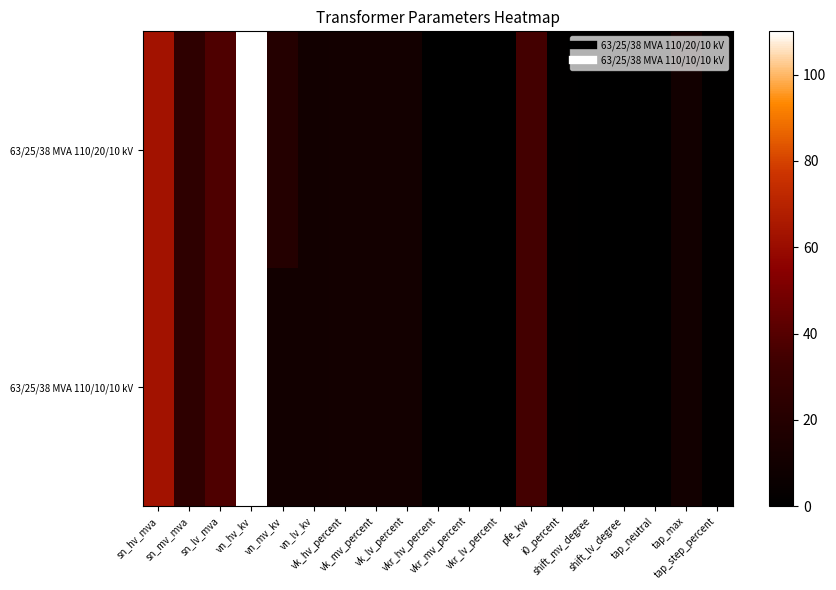

Which series has the largest range (max minus min)?

63/25/38 MVA 110/20/10 kV